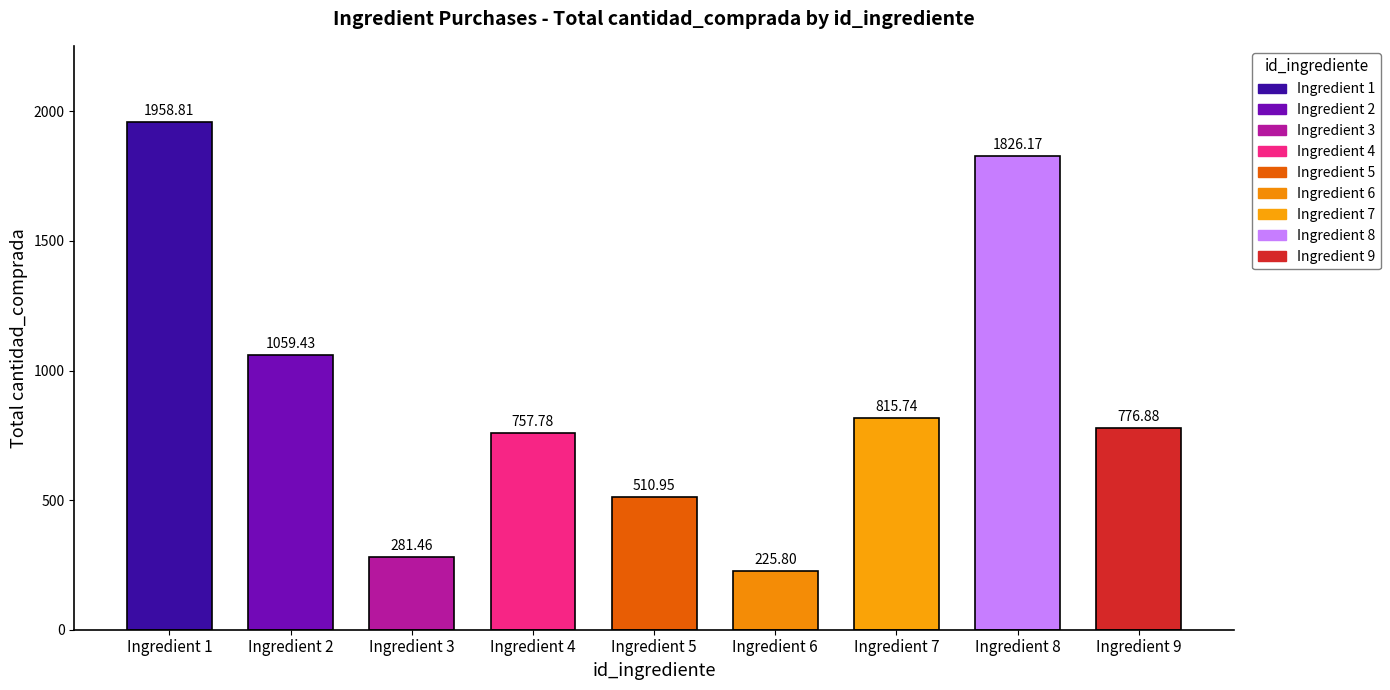

How many bars are there in total?

9